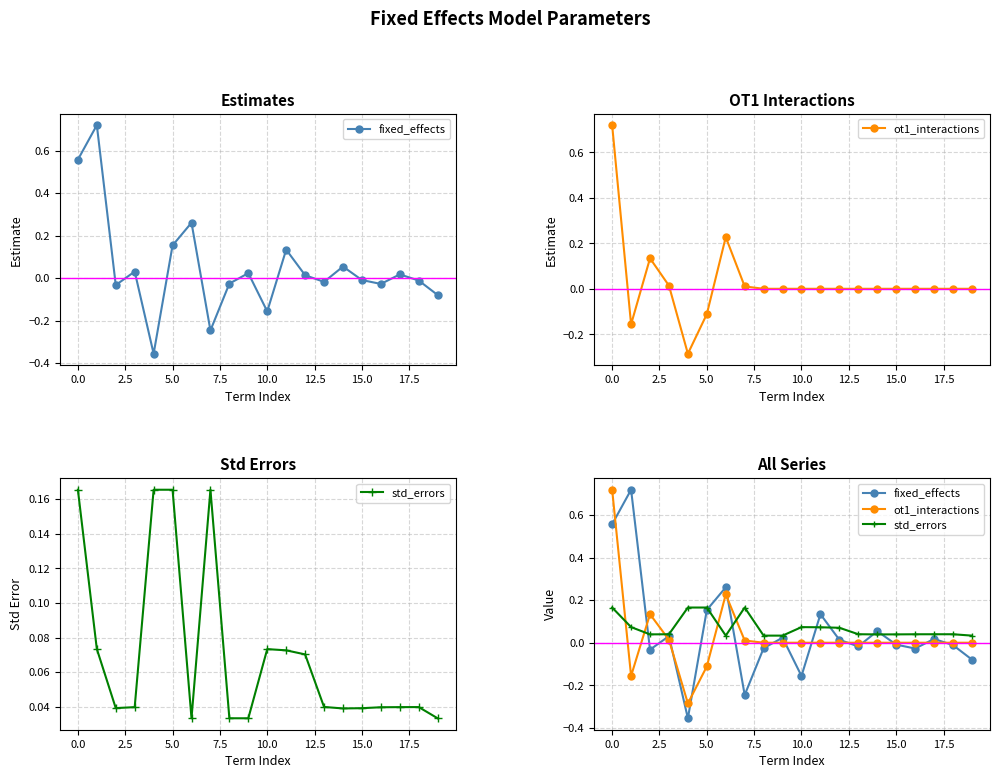

What is the difference between the maximum and minimum values in the fixed_effects series?

1.1